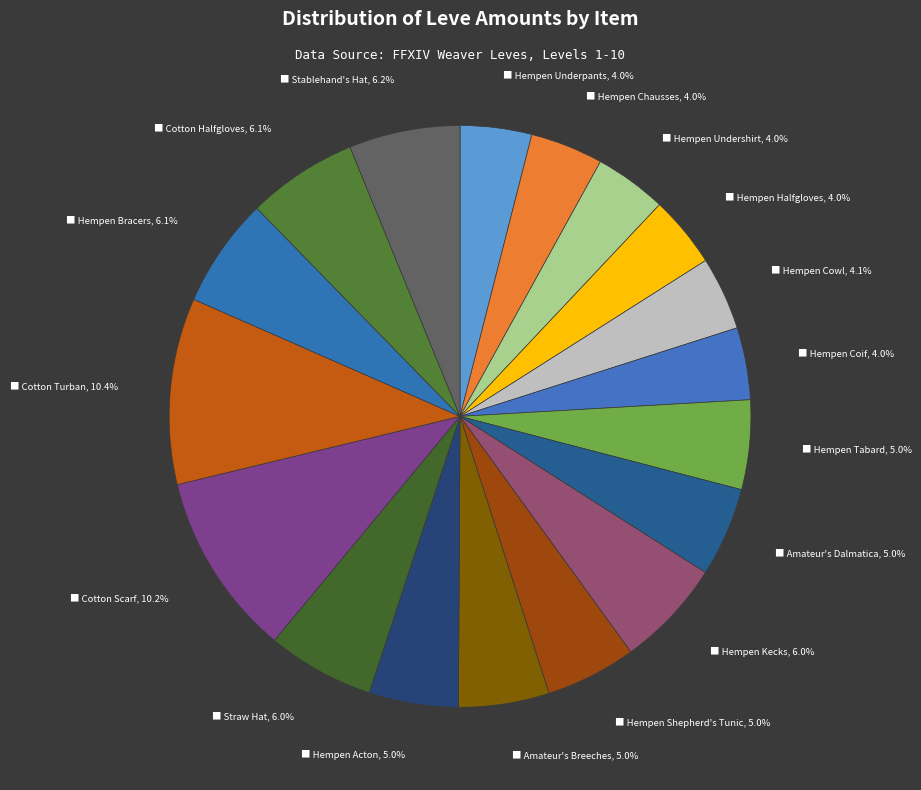

To the nearest percent, what is the average slice percentage?

6%